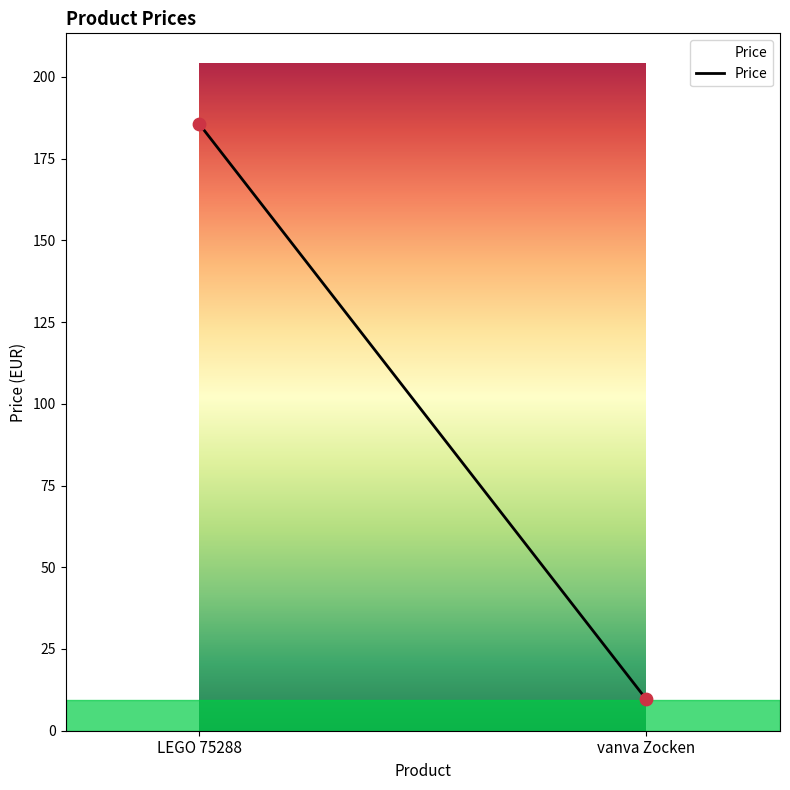

What is the average Y value?

97.6